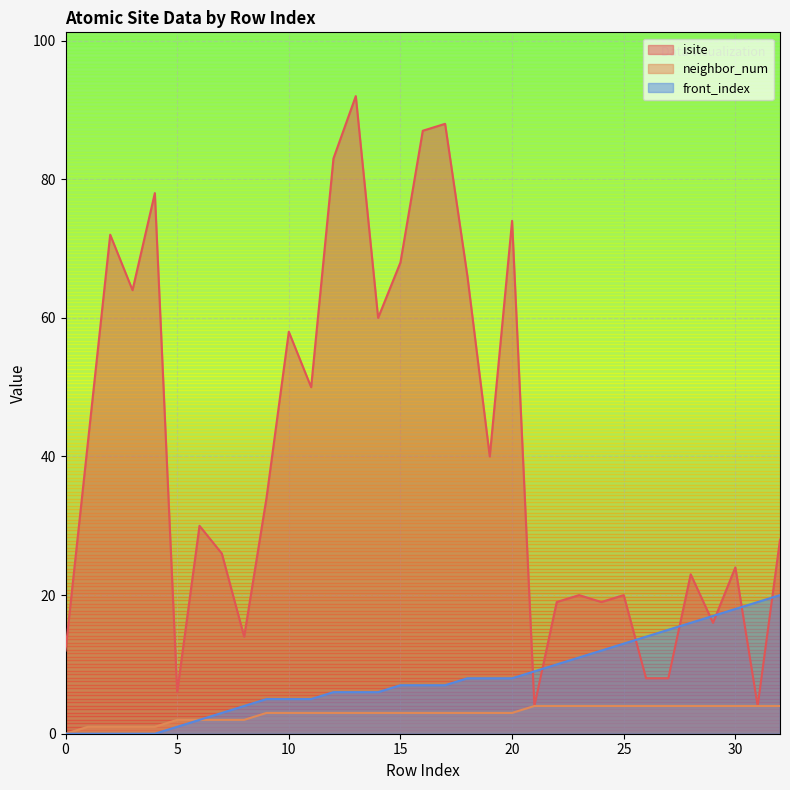

Which series changed the most between 6 and 23?

isite